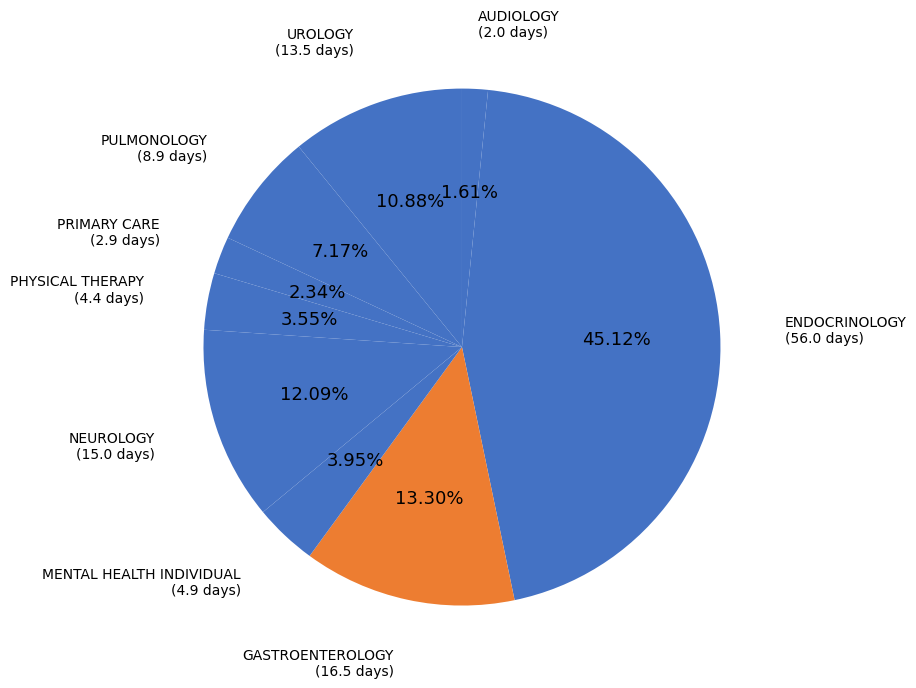

Count the number of slices in the pie.

9